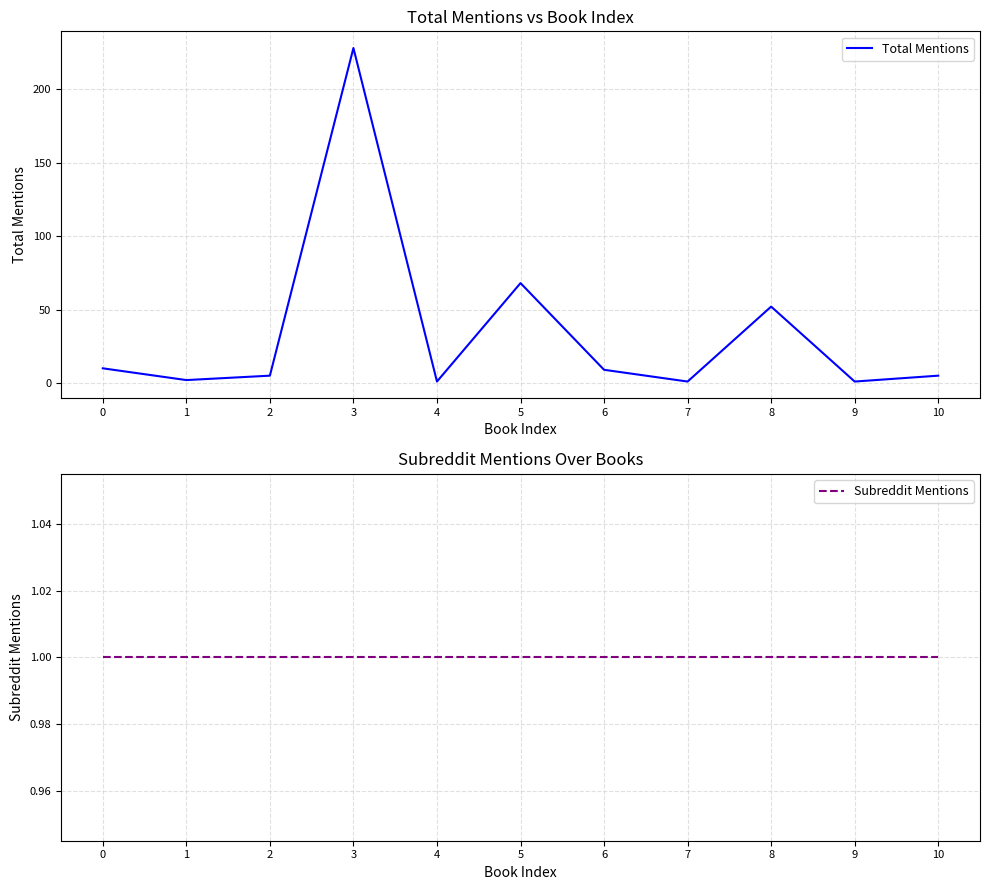

The value of Subreddit Mentions at 8 is 1. True or false?

True